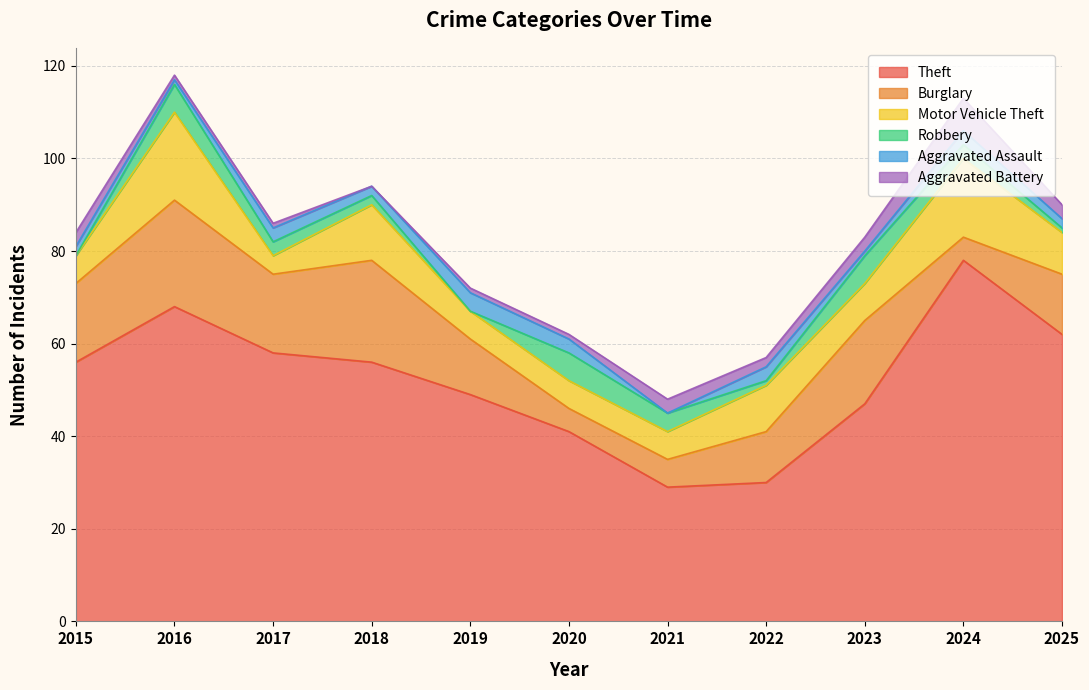

Rank the series by their maximum value, from highest to lowest.

Theft, Burglary, Motor Vehicle Theft, Aggravated Battery, Robbery, Aggravated Assault